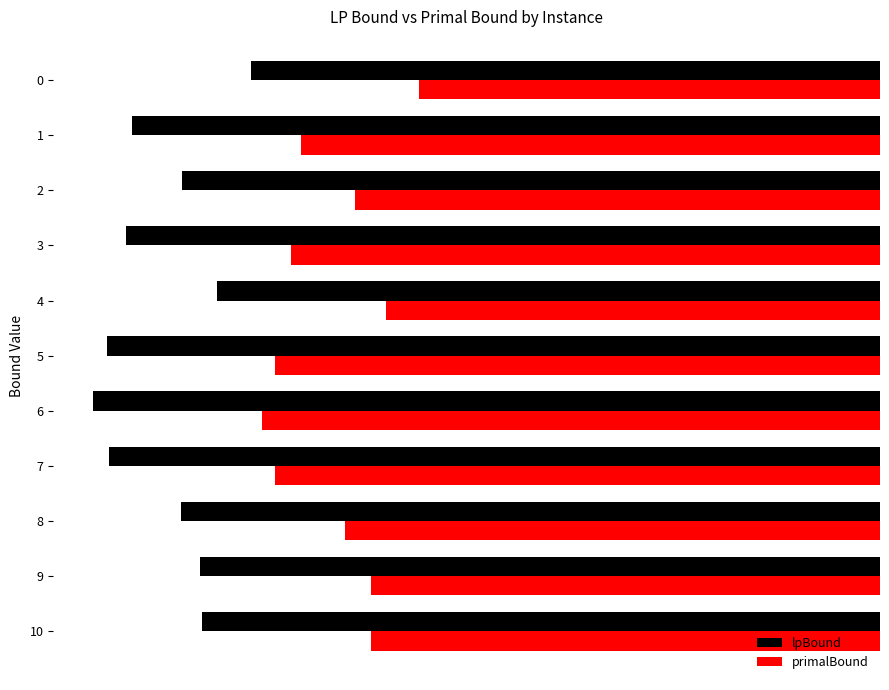

What are all the series names shown in the legend?

lpBound, primalBound